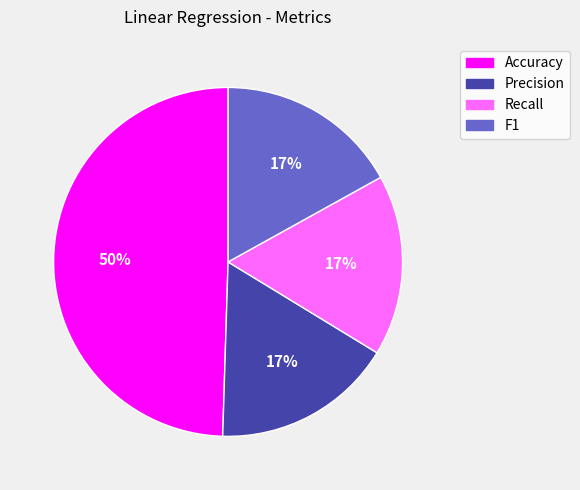

To the nearest percent, what is the difference between the largest and smallest slice percentages?

33%